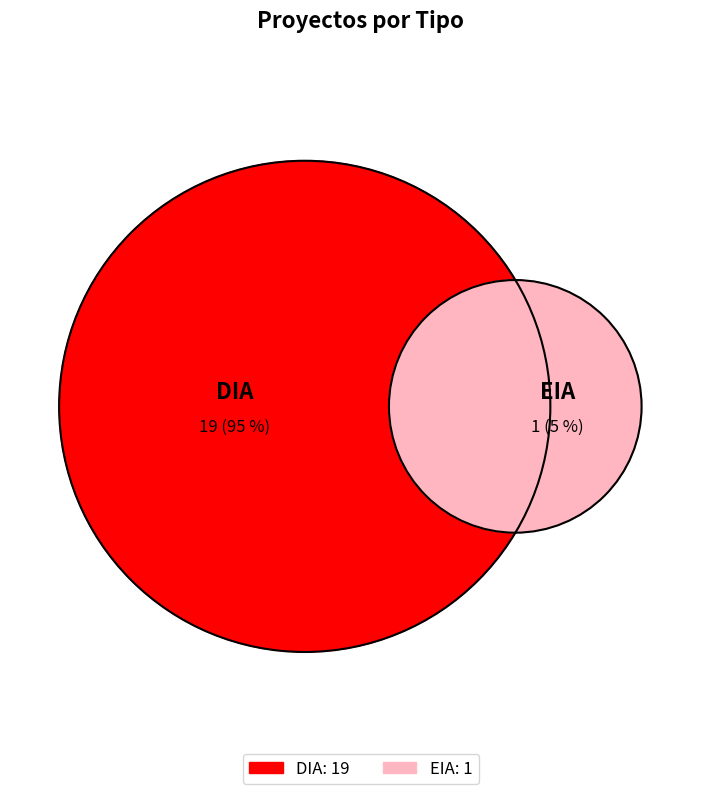

Which slice is the smallest?

EIA